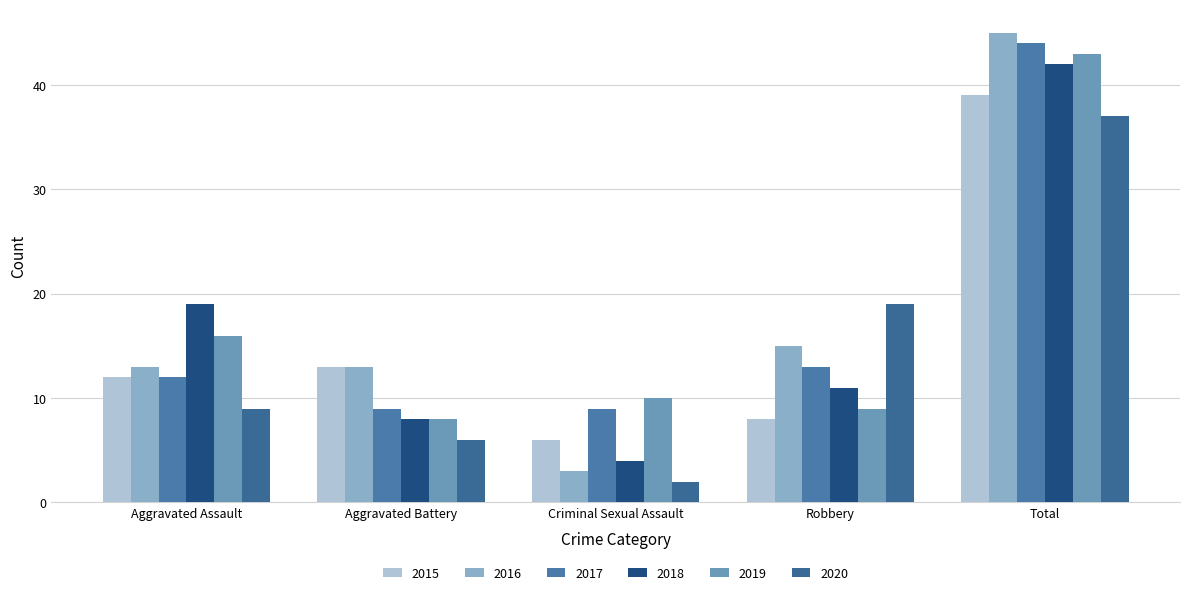

Which series has the largest total across all categories?

2016